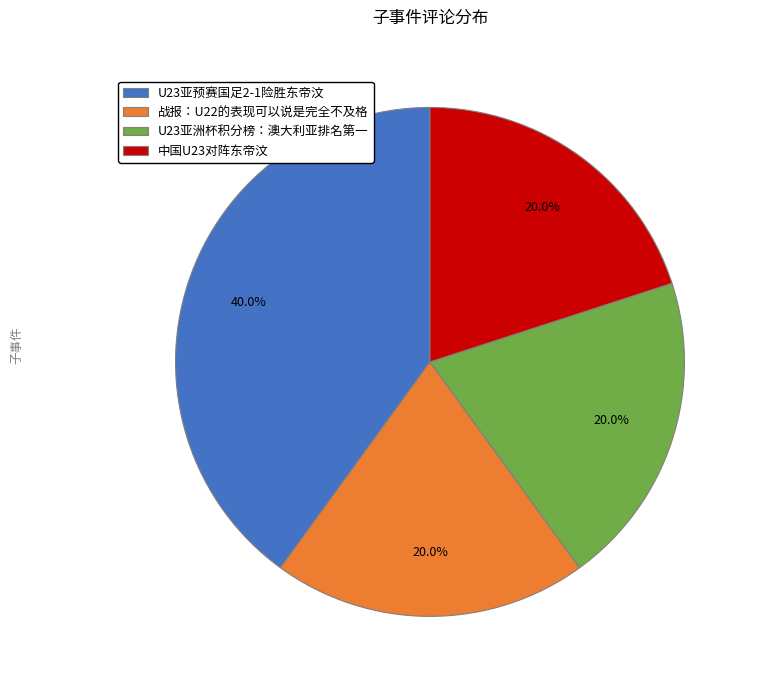

Does any single category account for the majority?

No